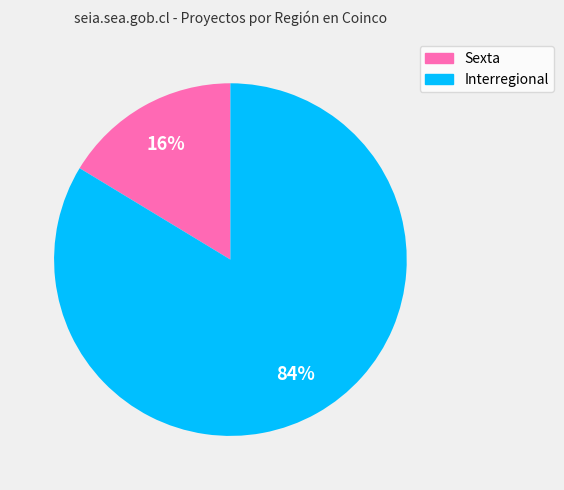

Rank the categories by value from lowest to highest.

Sexta, Interregional